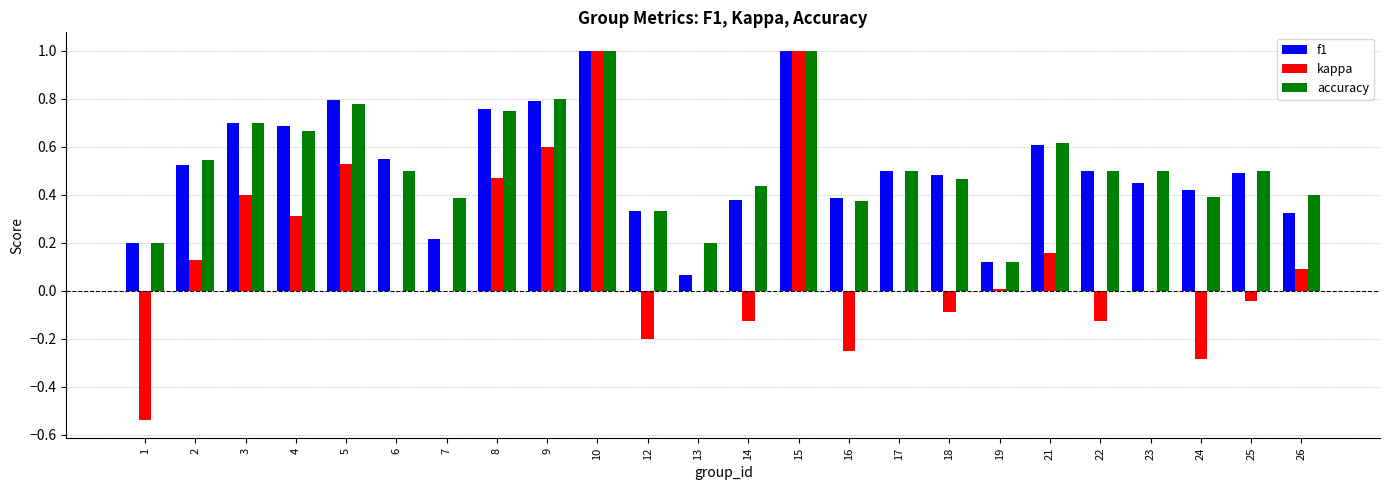

Is the value of kappa at 17 greater than the value of f1 at 14?

No